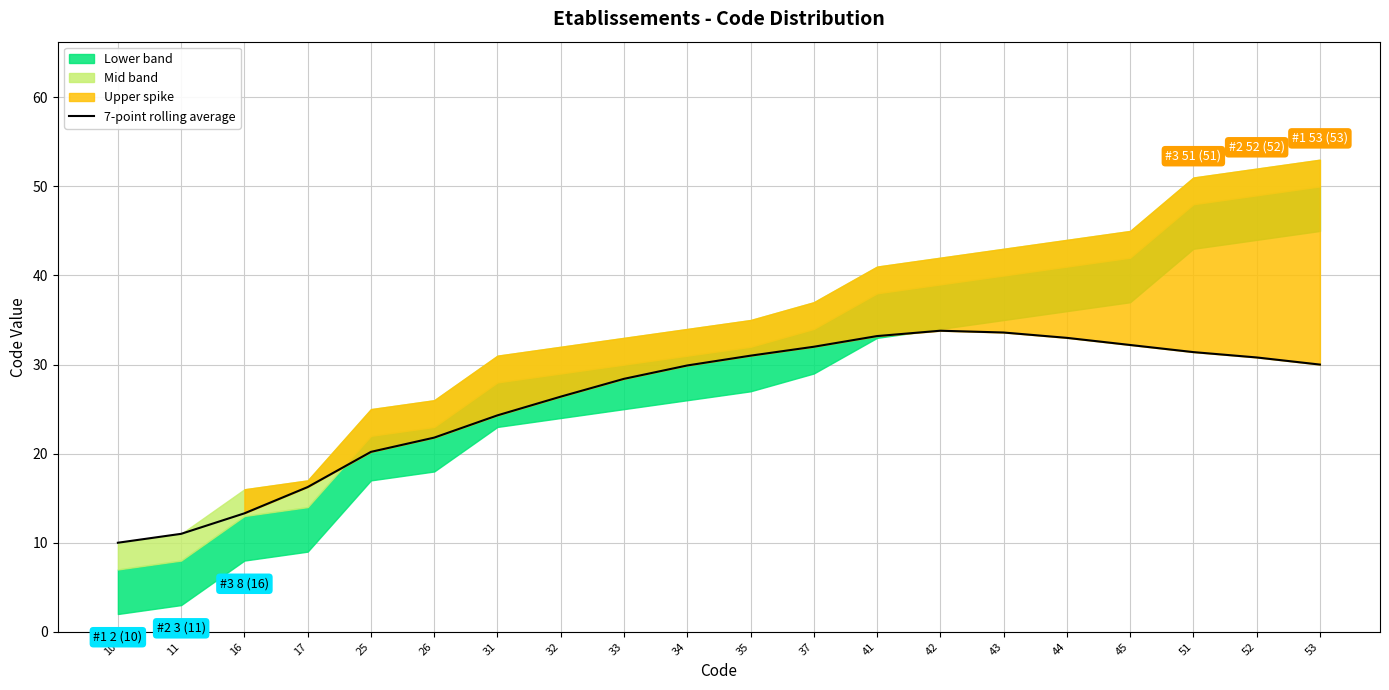

How many lines are shown in the chart?

1